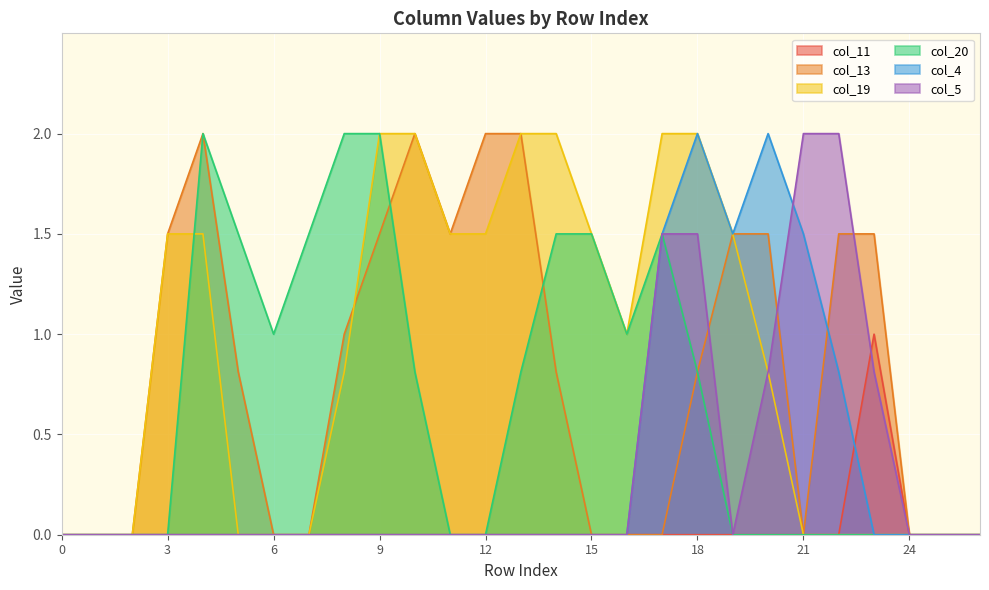

List the series in order of their peak value, lowest first.

col_11, col_13, col_19, col_20, col_4, col_5